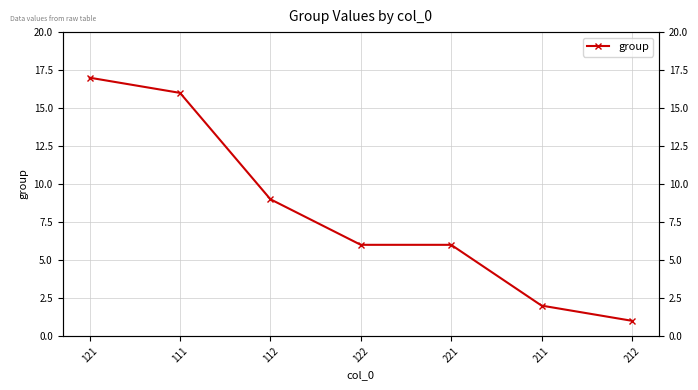

What is the label of the 1st point from the left?

121